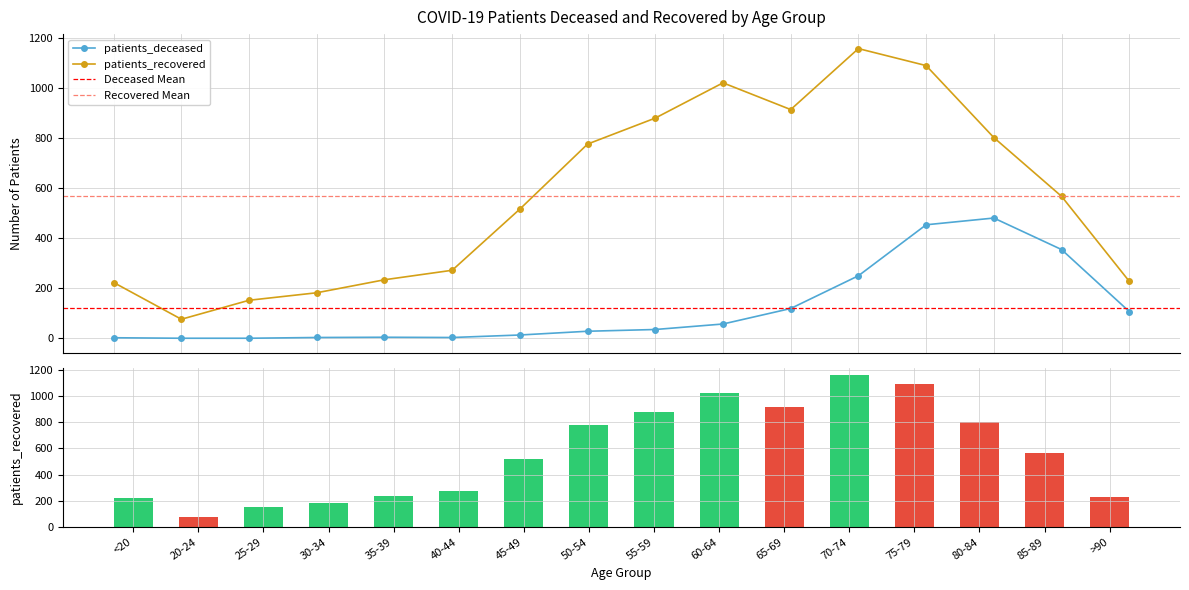

The patients_recovered series shows 803 at 80-84. True or false?

True